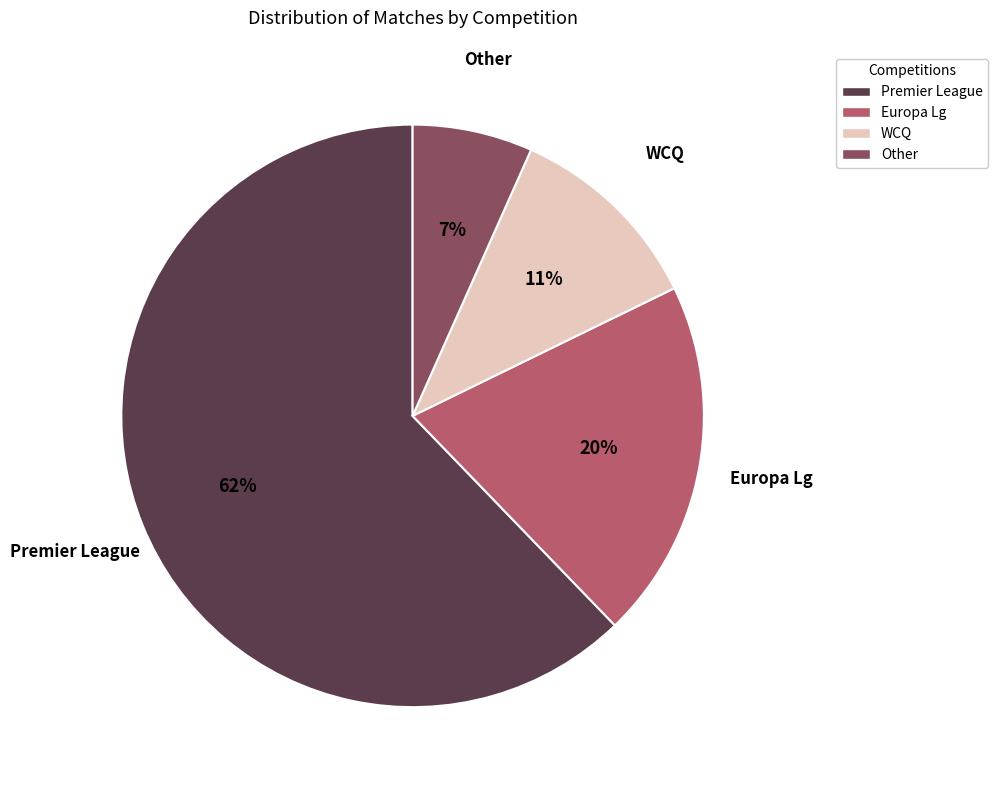

Combined, do WCQ and Premier League account for over 50%?

Yes